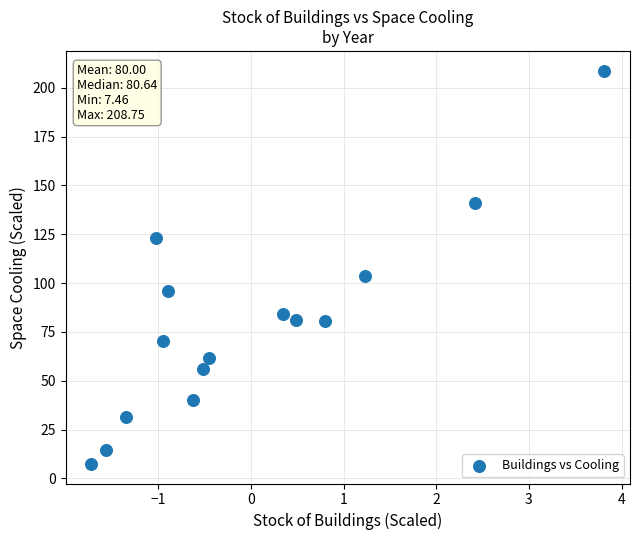

What Y value in the scatter plot is closest to 108?

103.6